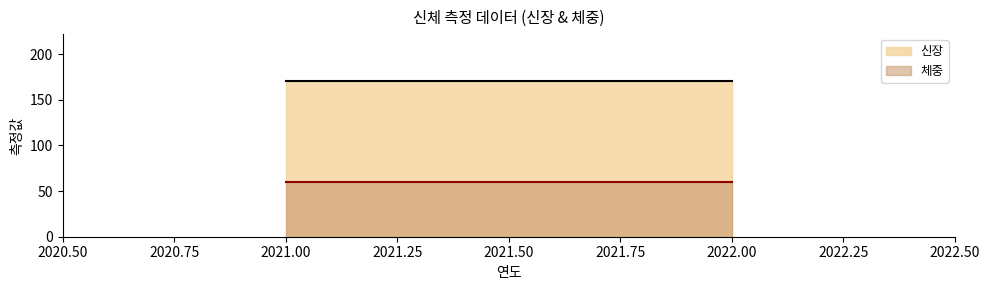

Reading right to left, list all the values displayed in this chart.

신장: 170.8	170.8
체중: 59.9	59.9